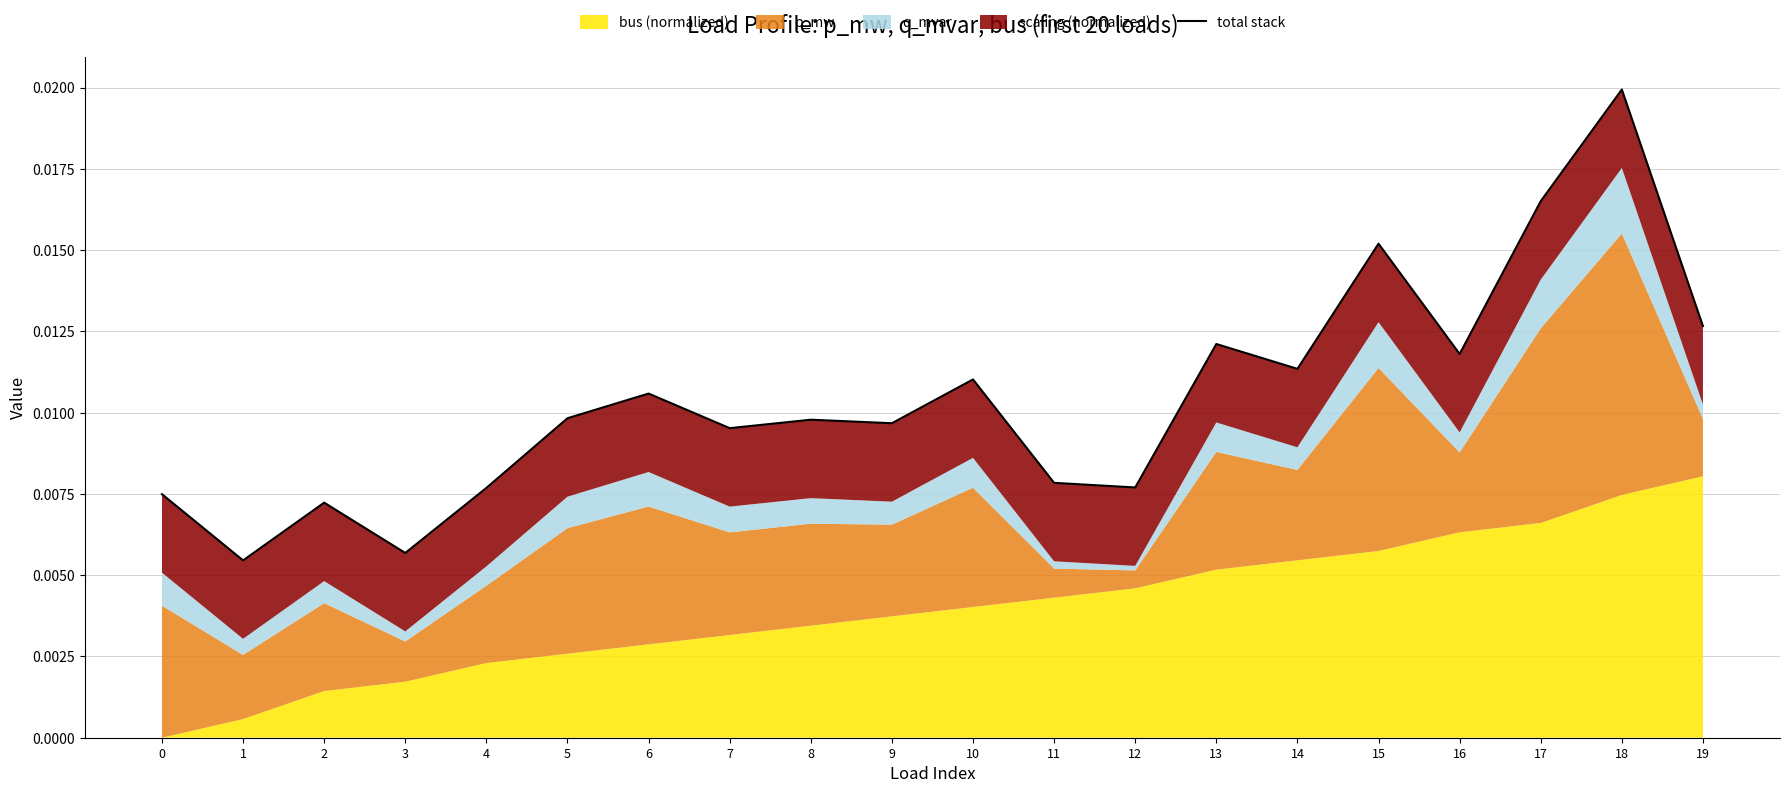

Count the values in the range 0 to 1.

20